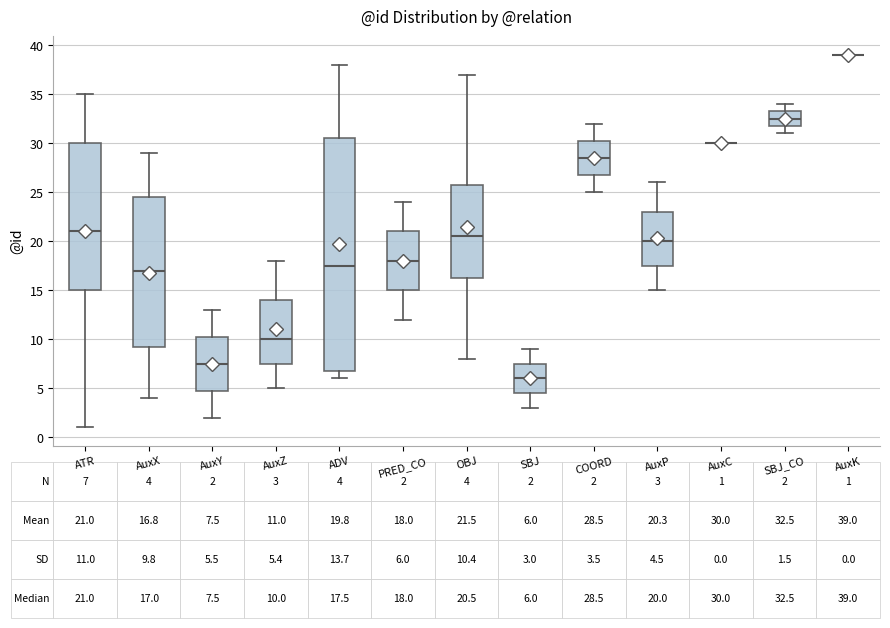

Comparing the boxes themselves (not the whiskers), which one is the tallest?

ADV